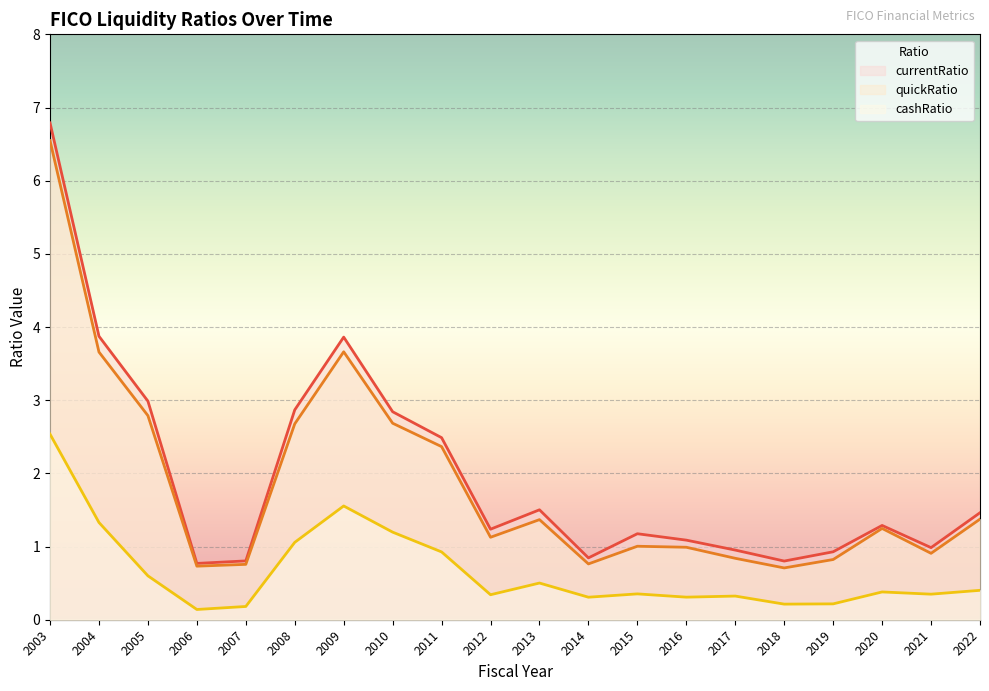

List the labels in order of cashRatio value, largest first.

2003, 2009, 2004, 2010, 2008, 2011, 2005, 2013, 2022, 2020, 2015, 2021, 2012, 2017, 2016, 2014, 2019, 2018, 2007, 2006